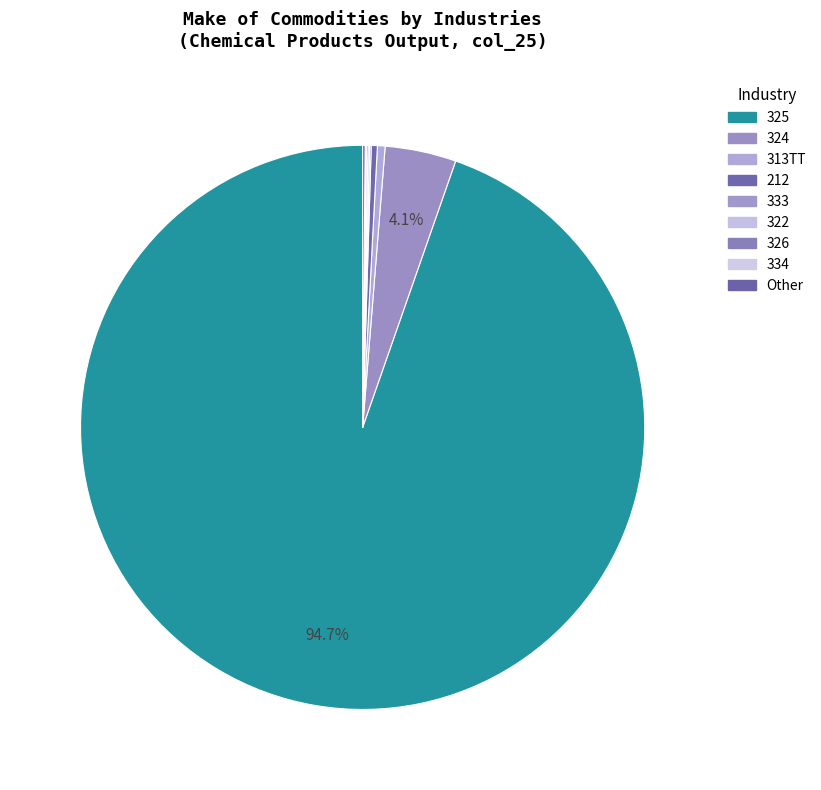

Is there any slice that represents more than half of the pie?

Yes